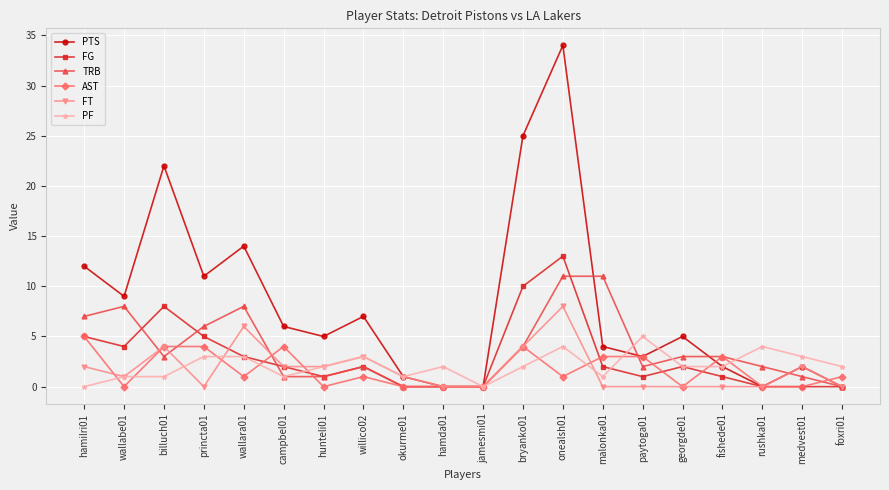

The value of PF at foxri01 is 2. True or false?

True